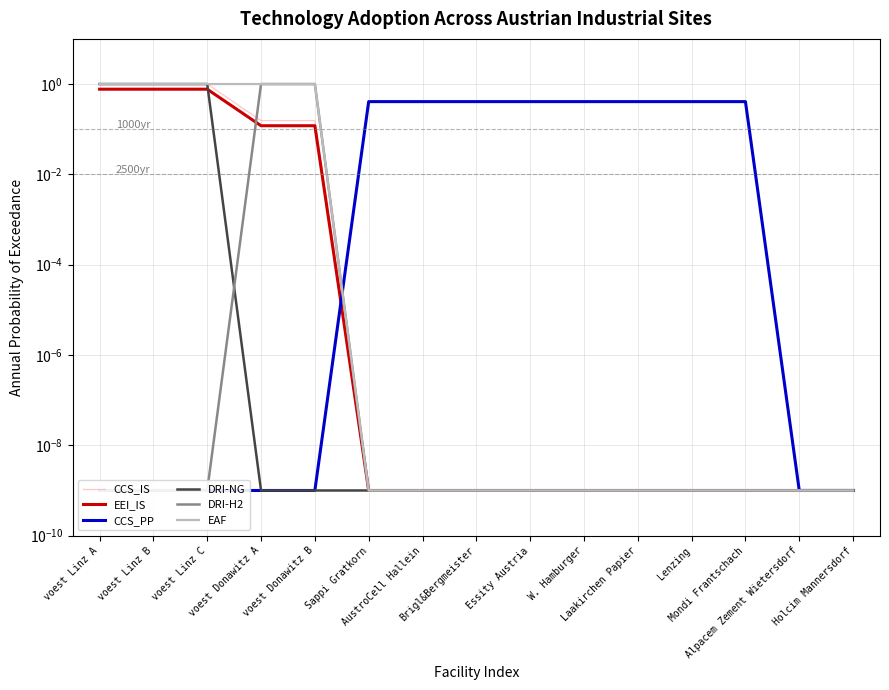

What is the label of the 9th point from the right?

AustroCell Hallein